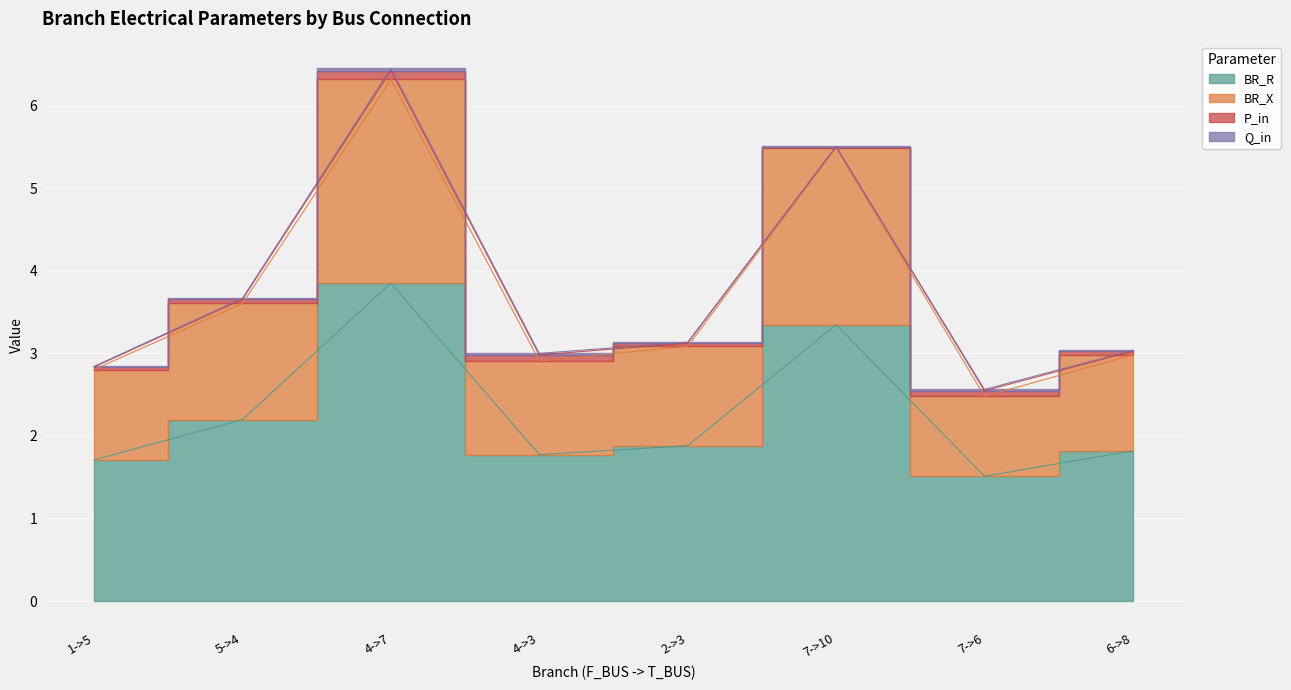

True or false: BR_R and BR_X cross at least once.

False